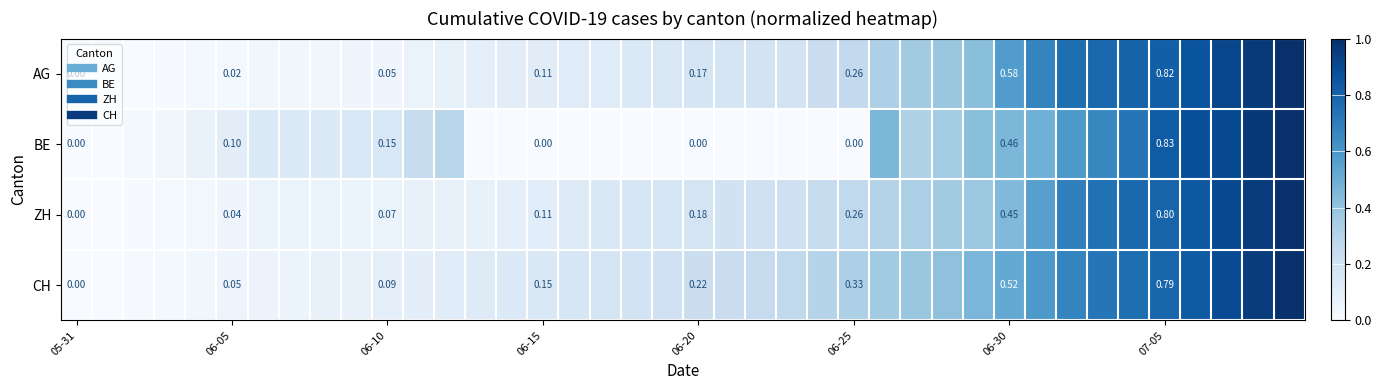

Count the number of data series in this chart.

4